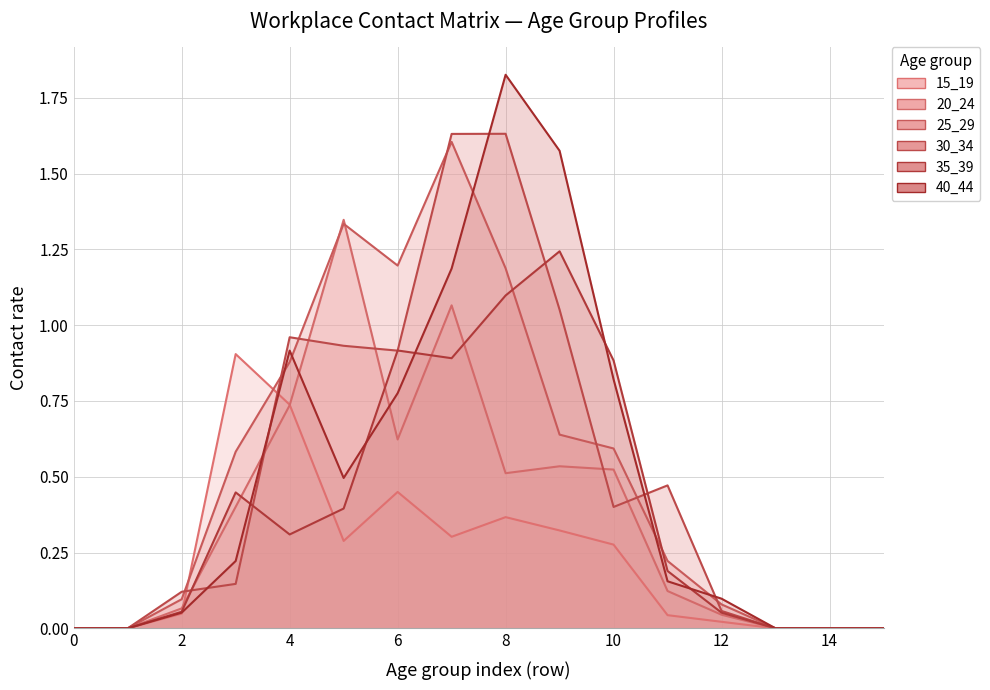

Does the chart display data point markers on the line(s)?

No